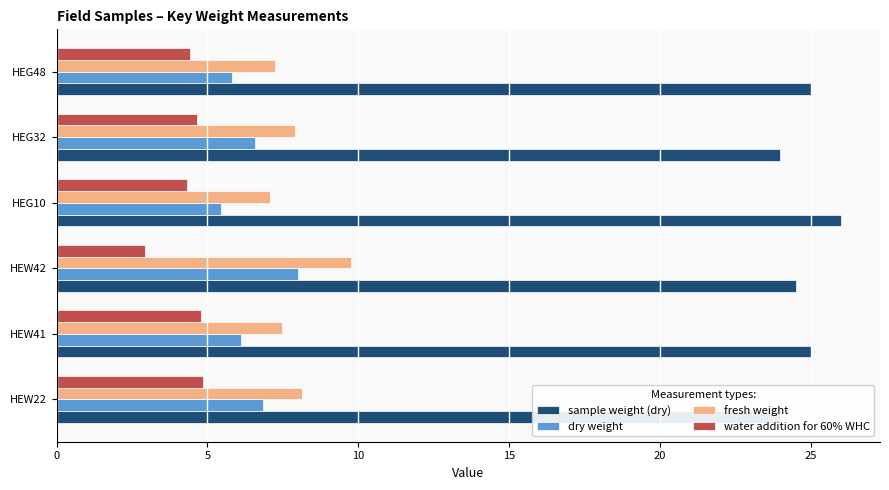

Which has a higher value, HEG48 or HEW41?

HEG48